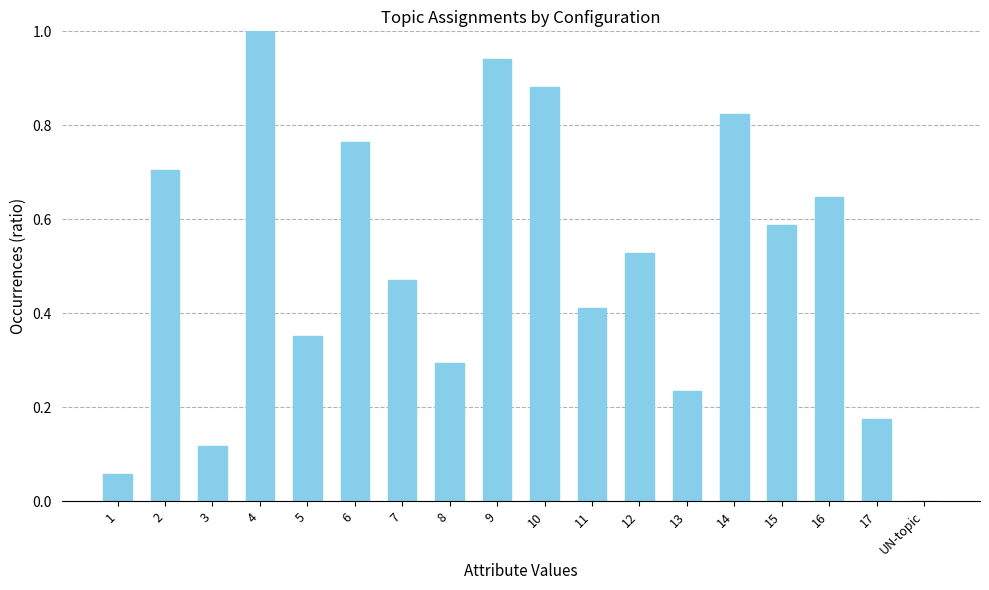

Are the bars horizontal?

No